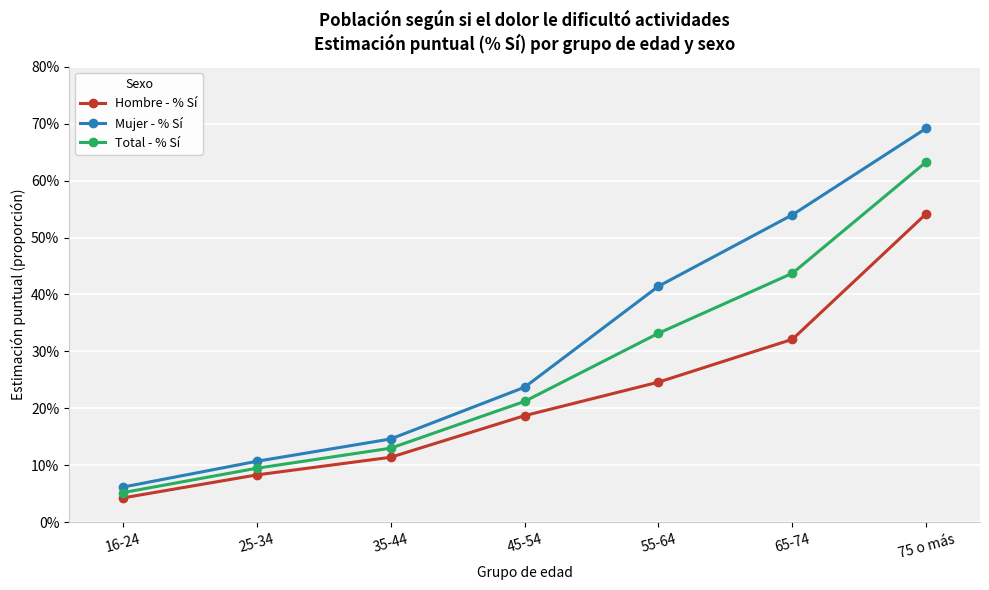

What is the average value of the Mujer - % Sí series?

0.3